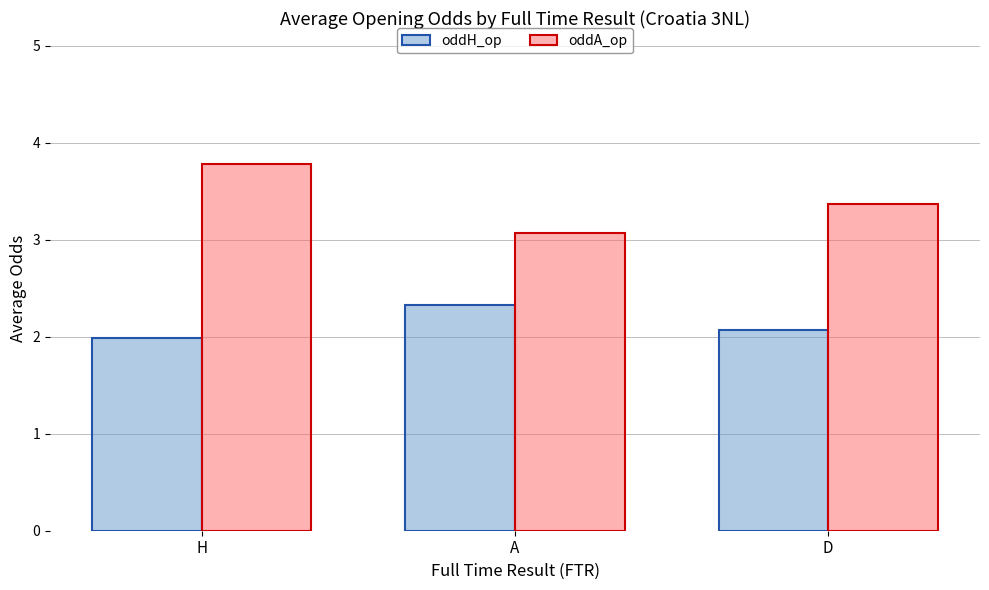

What are all the series names shown in the legend?

oddH_op, oddA_op